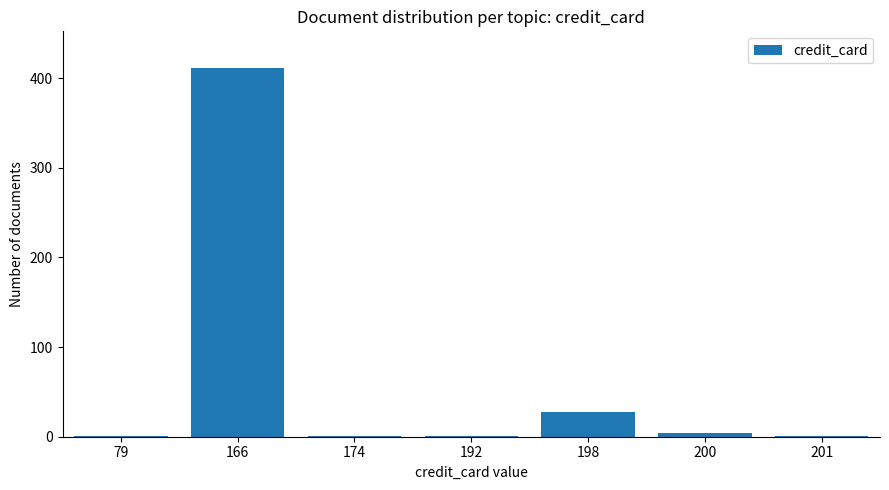

Reading left to right, transcribe all the data shown in this chart.

79=1	166=411	174=1	192=1	198=28	200=4	201=1